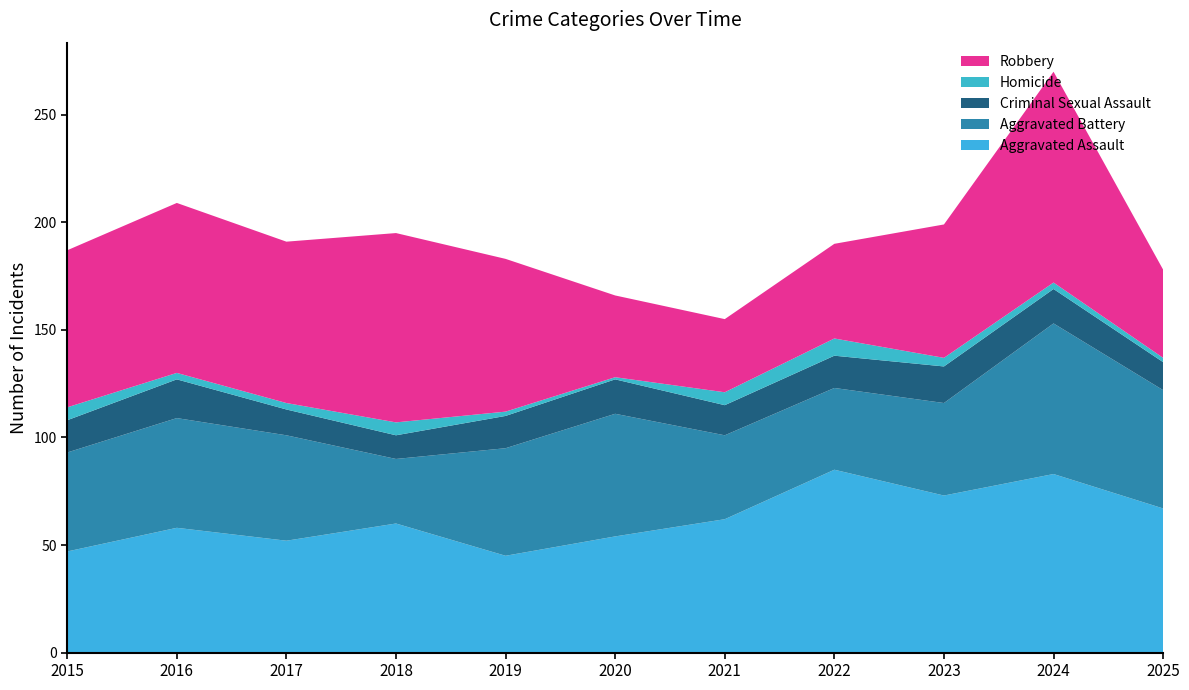

Reading left to right, extract all data points from this chart.

Aggravated Assault: 2015=47	2016=58	2017=52	2018=60	2019=45	2020=54	2021=62	2022=85	2023=73	2024=83	2025=67
Aggravated Battery: 2015=46	2016=51	2017=49	2018=30	2019=50	2020=57	2021=39	2022=38	2023=43	2024=70	2025=55
Criminal Sexual Assault: 2015=15	2016=18	2017=12	2018=11	2019=15	2020=16	2021=14	2022=15	2023=17	2024=16	2025=13
Homicide: 2015=6	2016=3	2017=3	2018=6	2019=2	2020=1	2021=6	2022=8	2023=4	2024=3	2025=2
Robbery: 2015=73	2016=79	2017=75	2018=88	2019=71	2020=38	2021=34	2022=44	2023=62	2024=98	2025=41